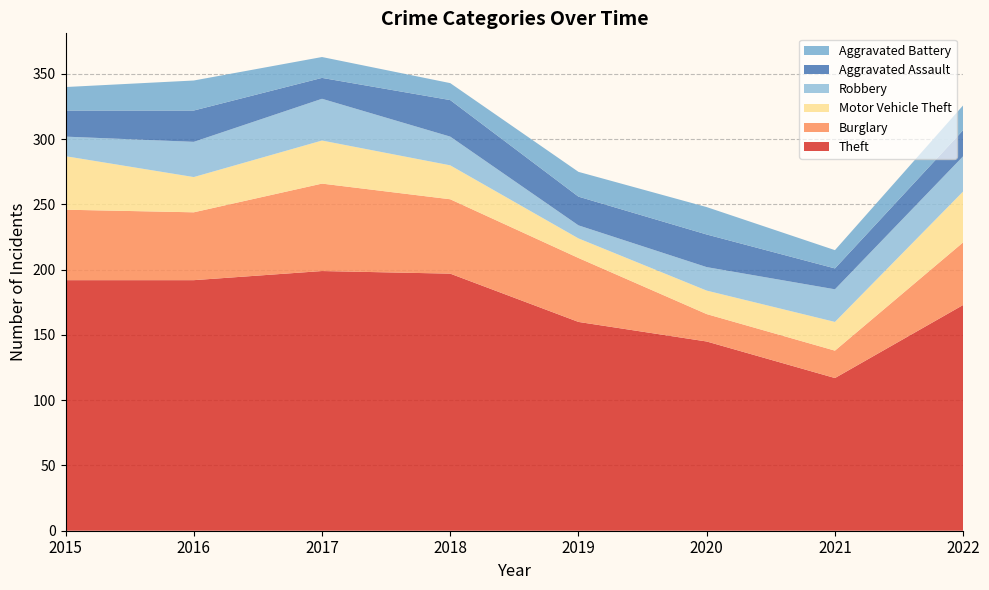

Reading left to right, extract all data points from this chart.

Theft: 192	192	199	197	160	145	117	173
Burglary: 54	52	67	57	49	21	21	48
Motor Vehicle Theft: 41	27	33	26	15	18	22	39
Robbery: 15	27	32	22	10	18	25	27
Aggravated Assault: 20	24	16	28	22	25	16	20
Aggravated Battery: 18	23	16	13	19	21	14	19